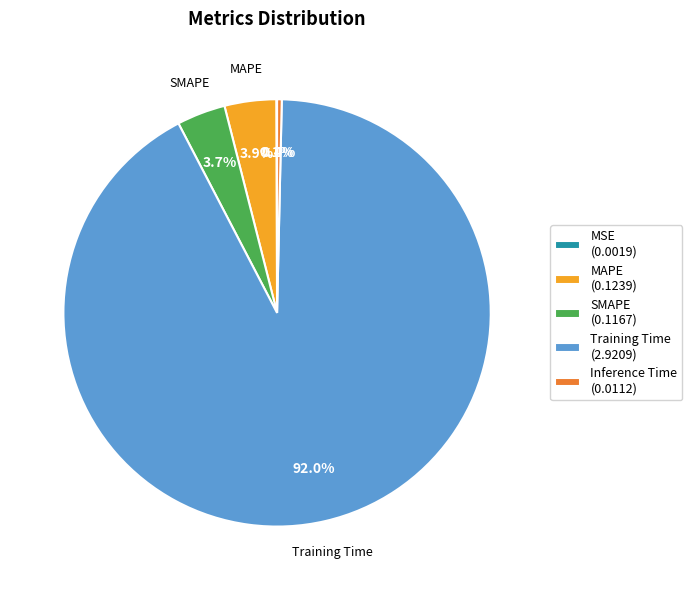

Does Inference Time (0.0112) account for over 50% of the chart?

No